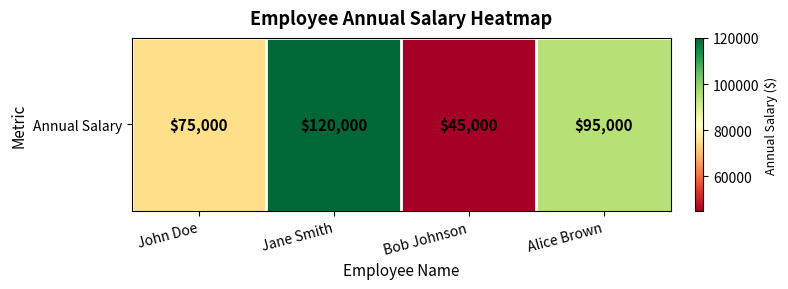

Count the number of categories in the chart.

4